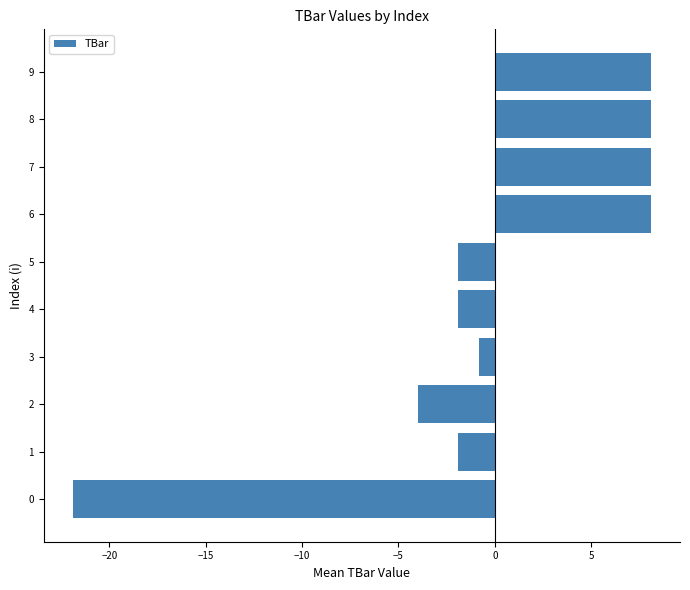

What is the difference between the maximum and minimum values?

30.0